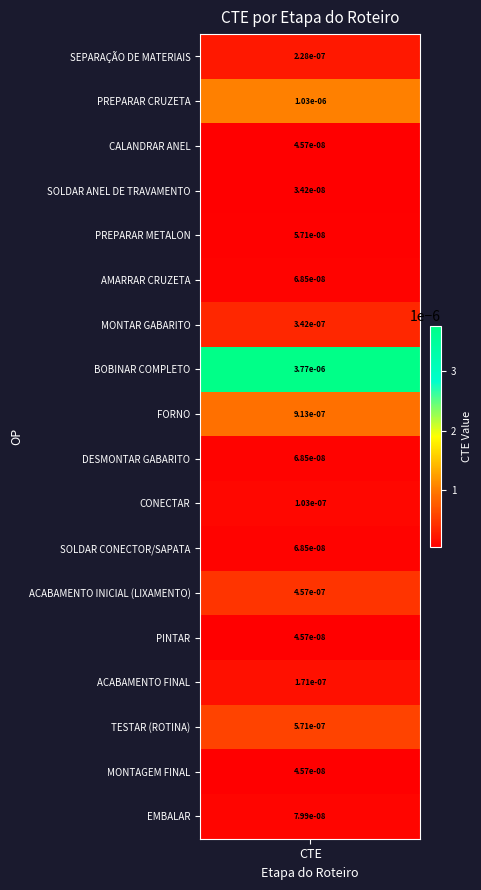

The chart shows a value of 0.0 at CONECTAR. True or false?

True